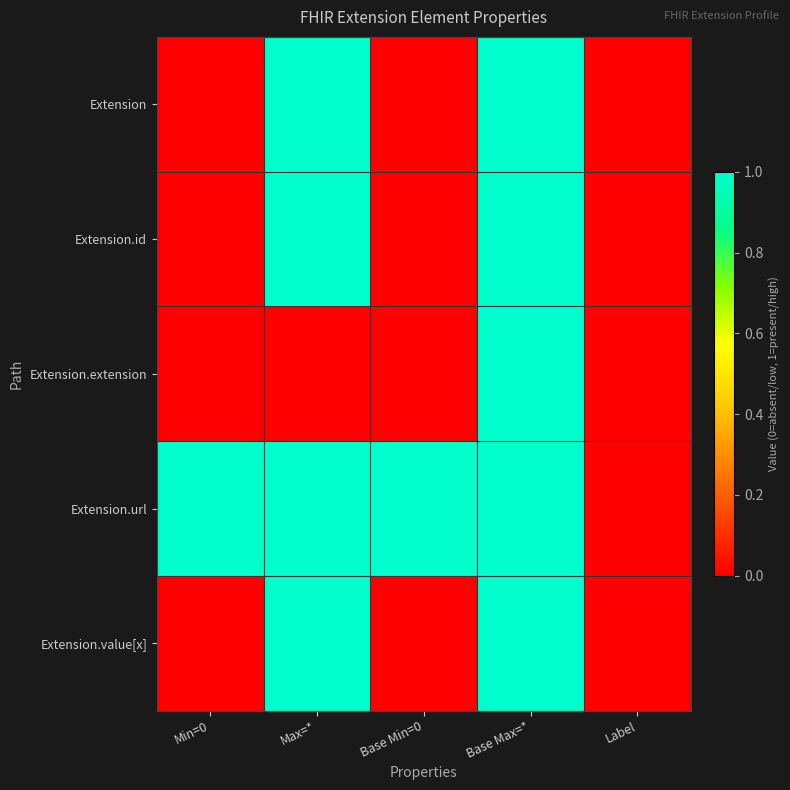

Which series changed the most between Max=* and Base Min=0?

Extension